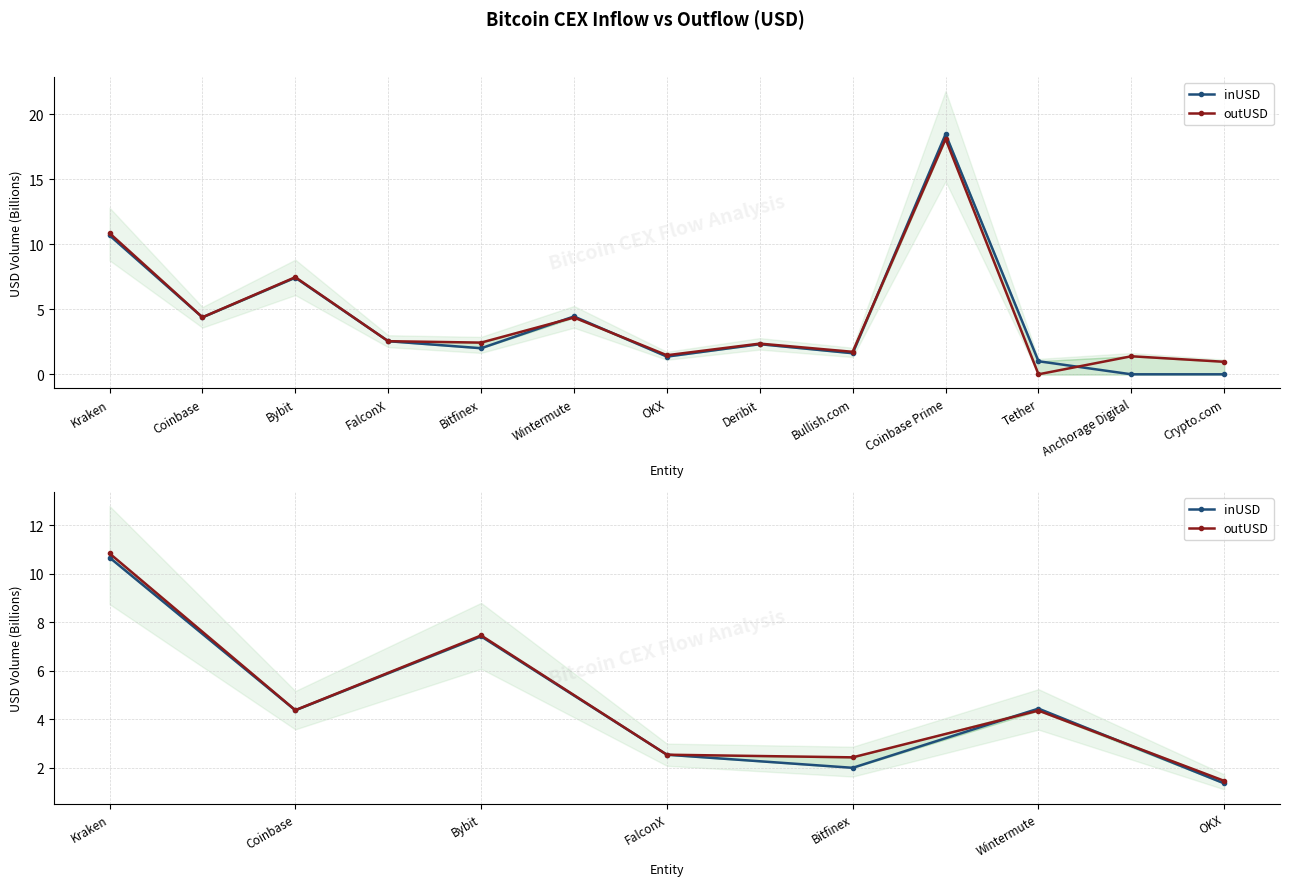

The value of outUSD at Wintermute is 2.4. True or false?

False